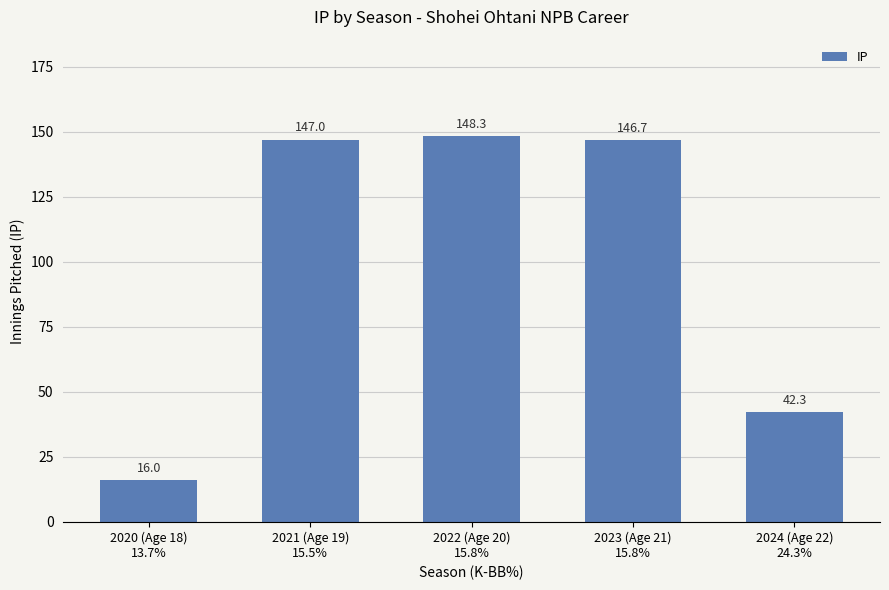

Approximately how many times larger is the value at 2022 (Age 20)
15.8% compared to 2020 (Age 18)
13.7%?

9.3